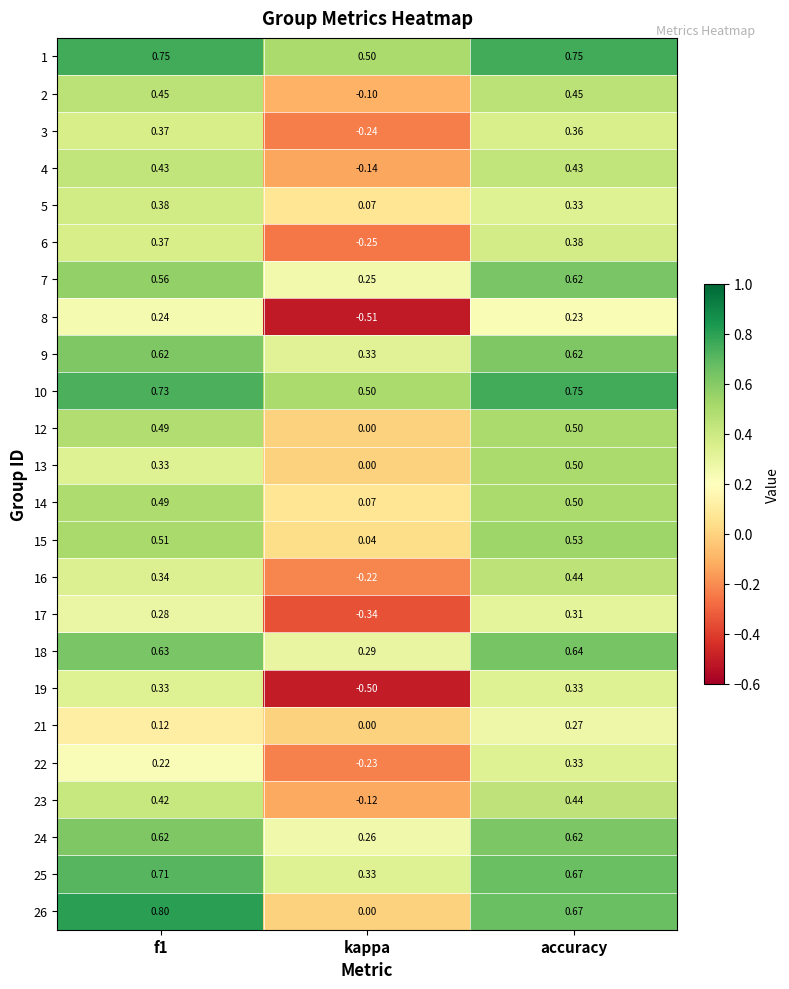

Is the value of 17 at accuracy greater than the value of 22 at f1?

Yes